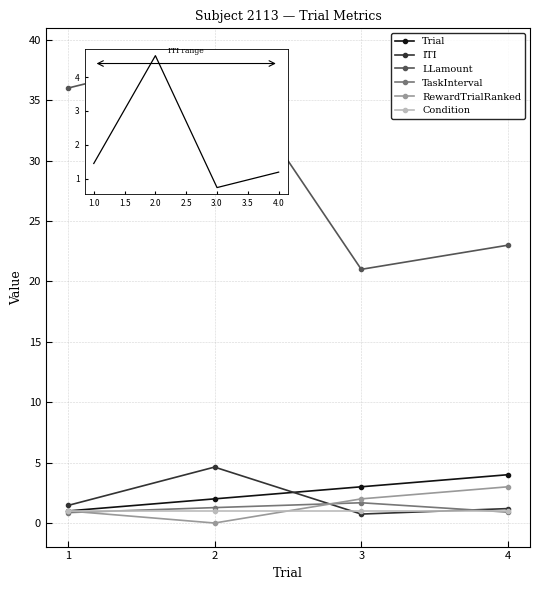

At which category does the chart reach its peak across all series?

2